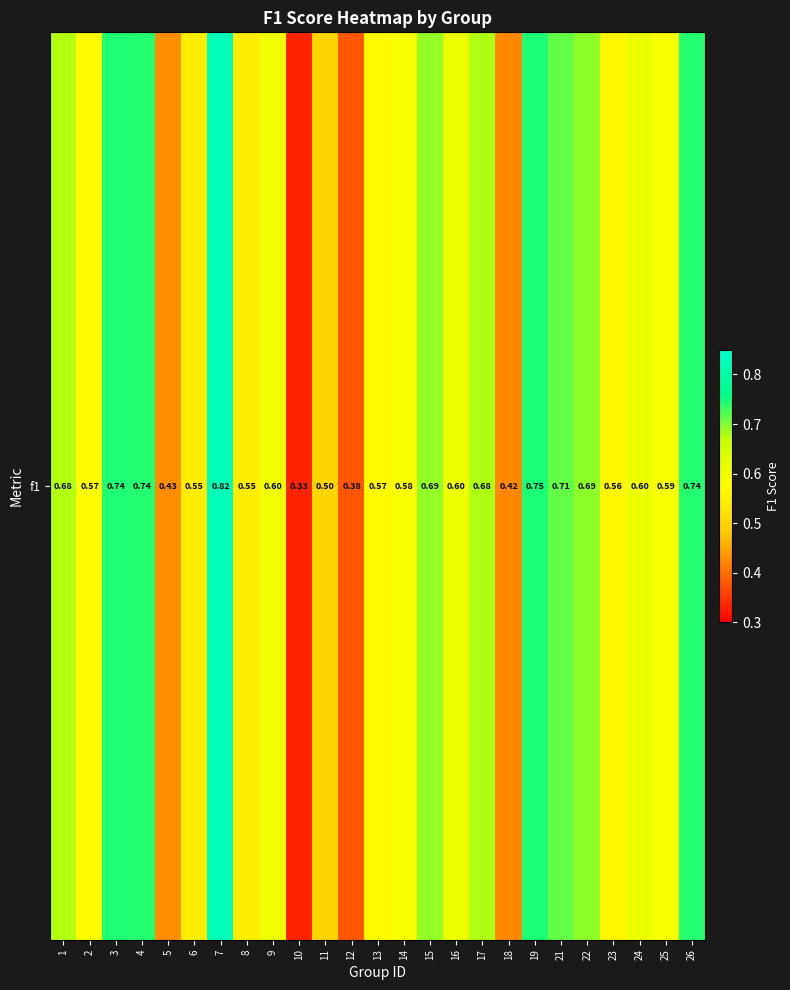

How many values are between 0 and 1?

25